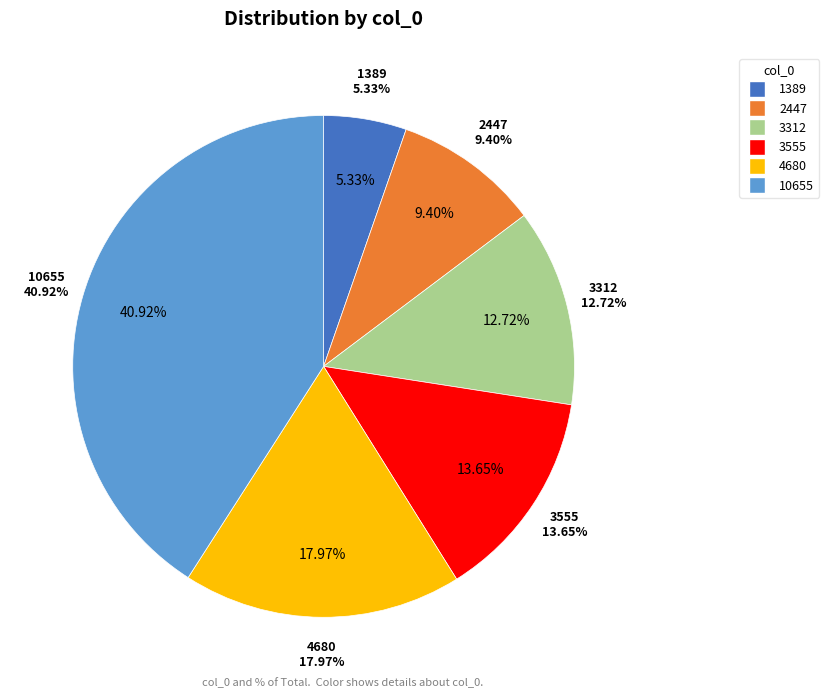

Combined, what portion of the pie is 10655 and 2447?

50.3%